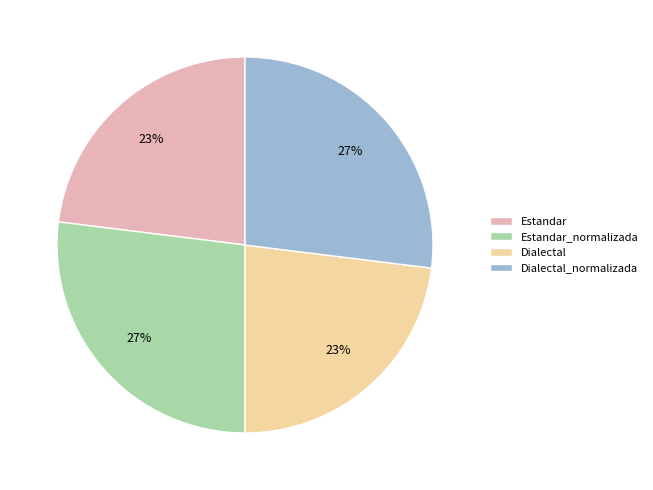

Is there any slice that represents more than half of the pie?

No